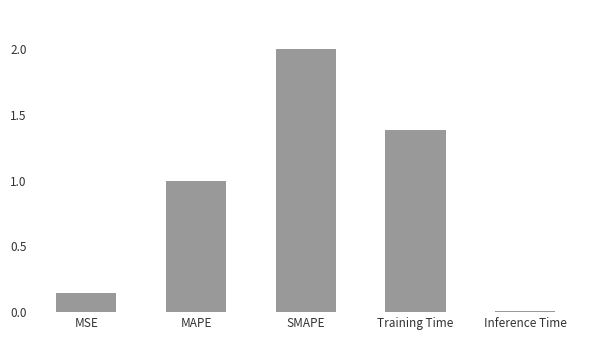

Which category has the highest value across all series?

SMAPE